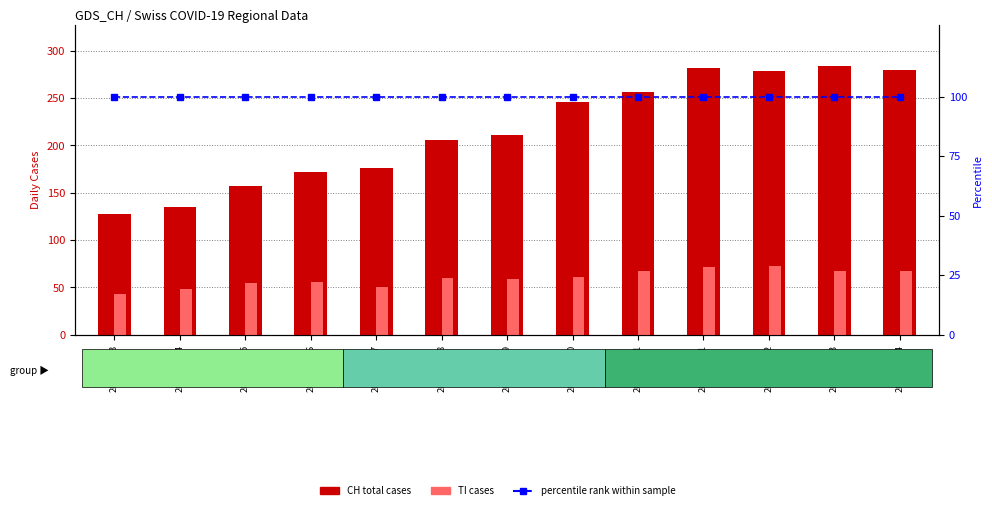

What is the difference between the highest and lowest values at 2020-04-01?

210